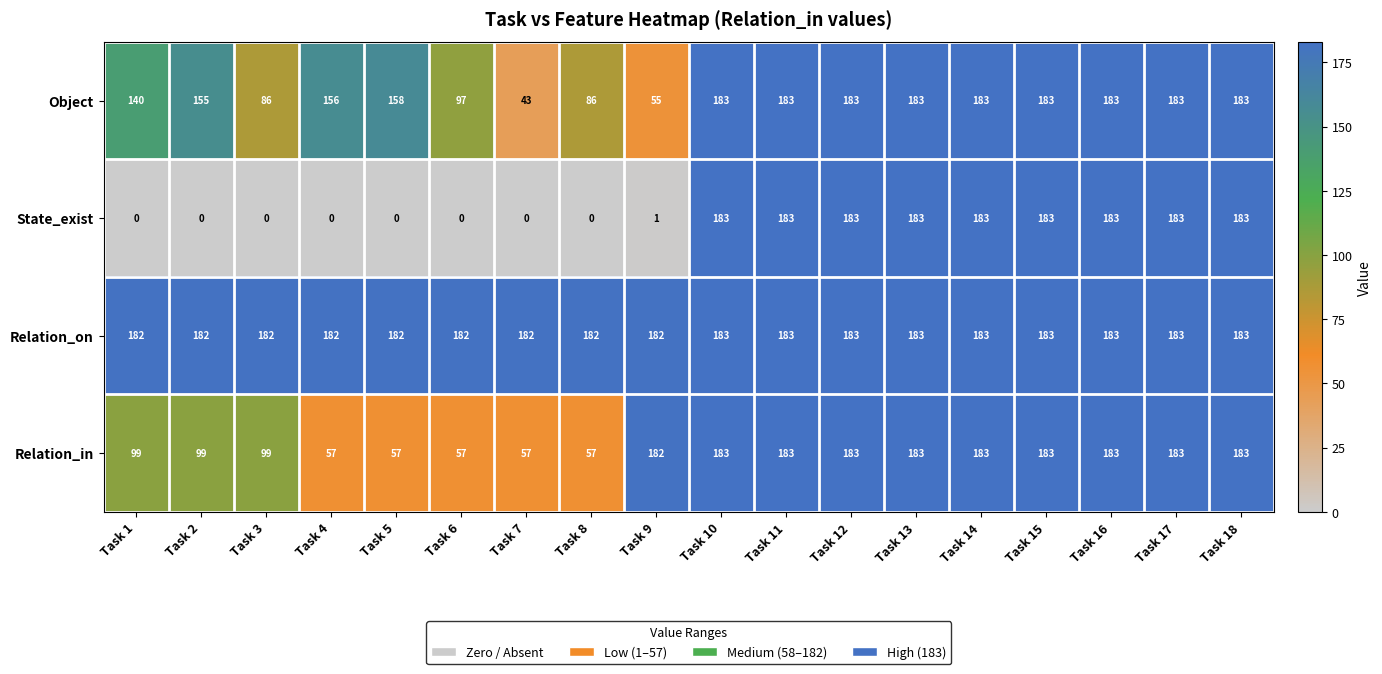

What is the total value across all series at Task 17?

732